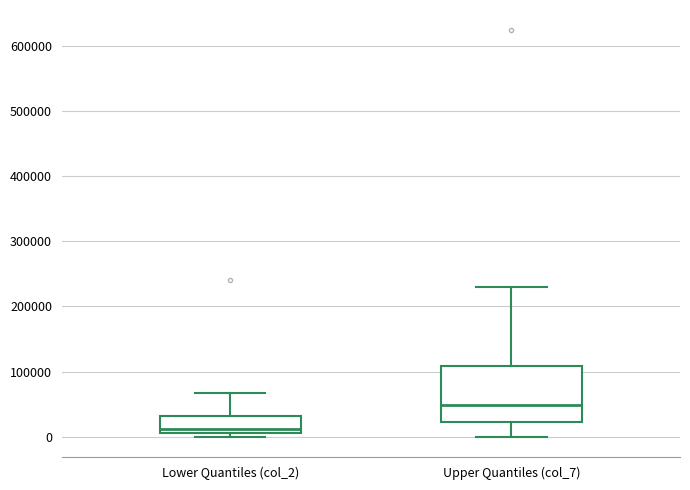

Where is the lower edge of the box for Upper Quantiles (col_7) on the y-axis? The values are not printed on the chart, so give them approximately, as read against the axis.

20000